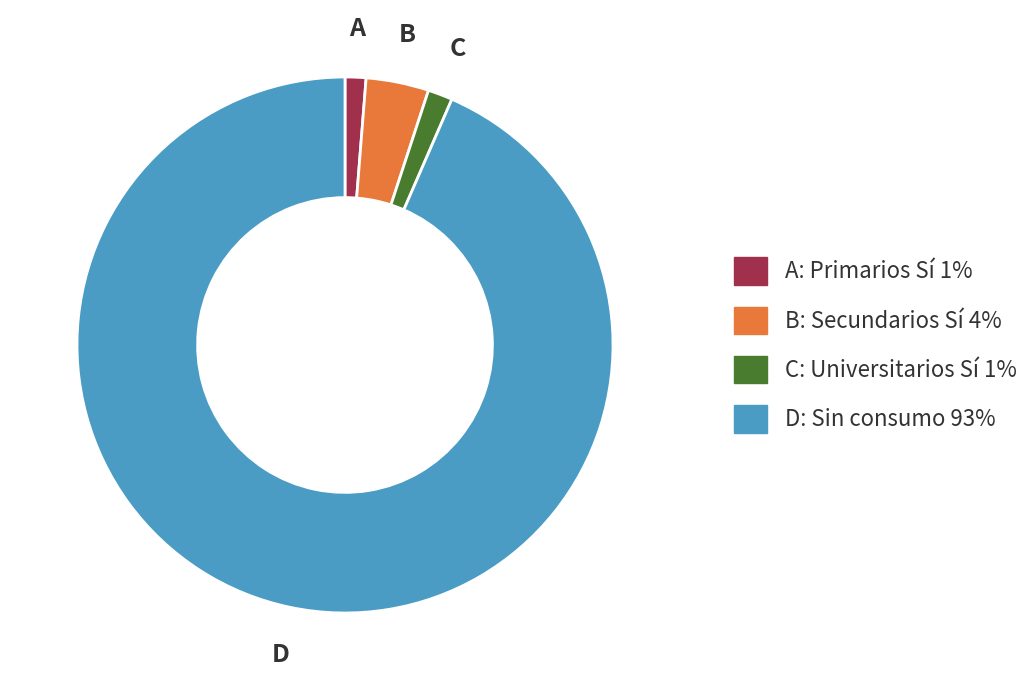

Count the number of slices in the pie.

4